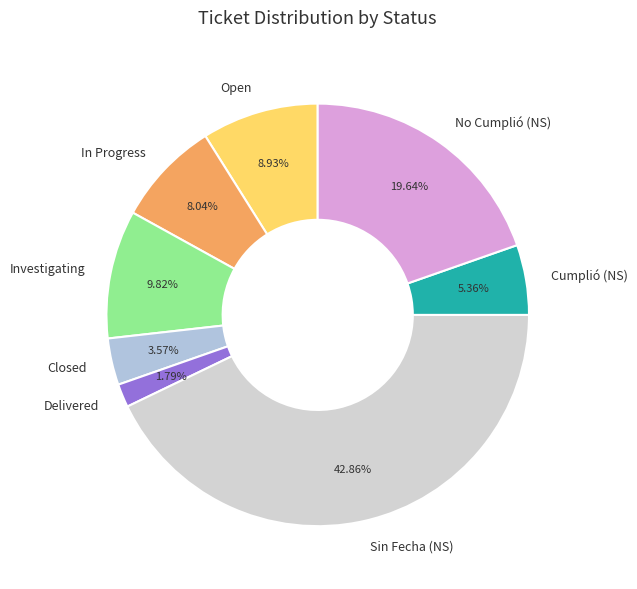

Which has a higher value, Investigating or Delivered?

Investigating